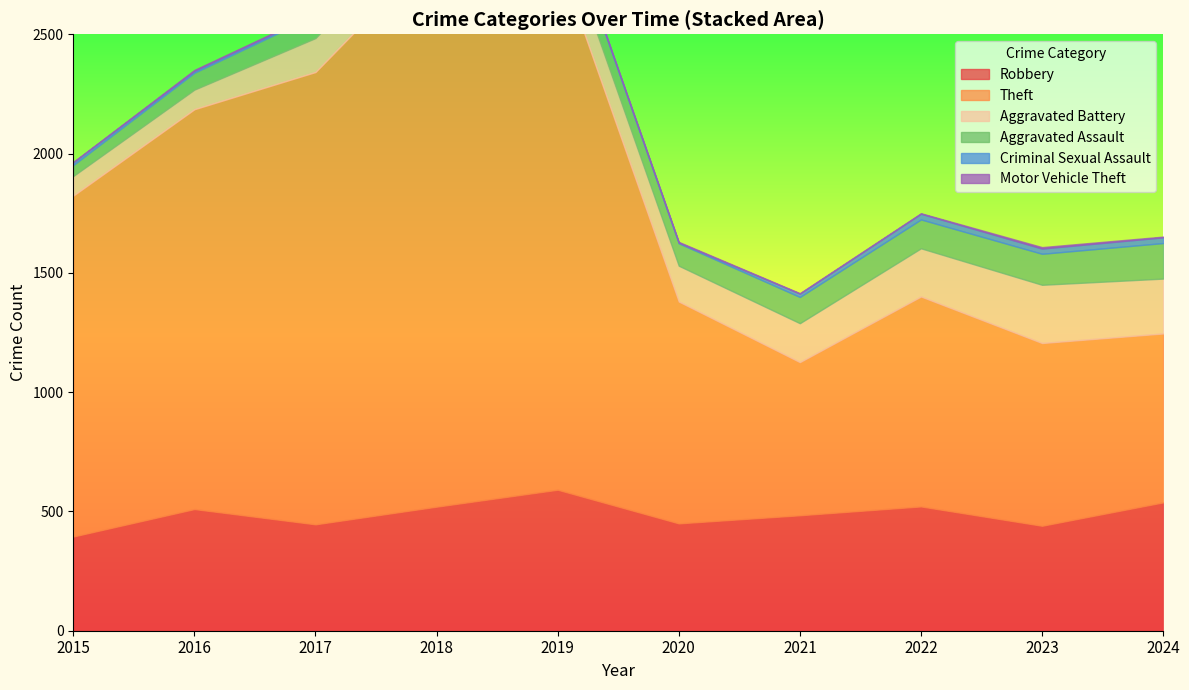

How many lines are shown in the chart?

6